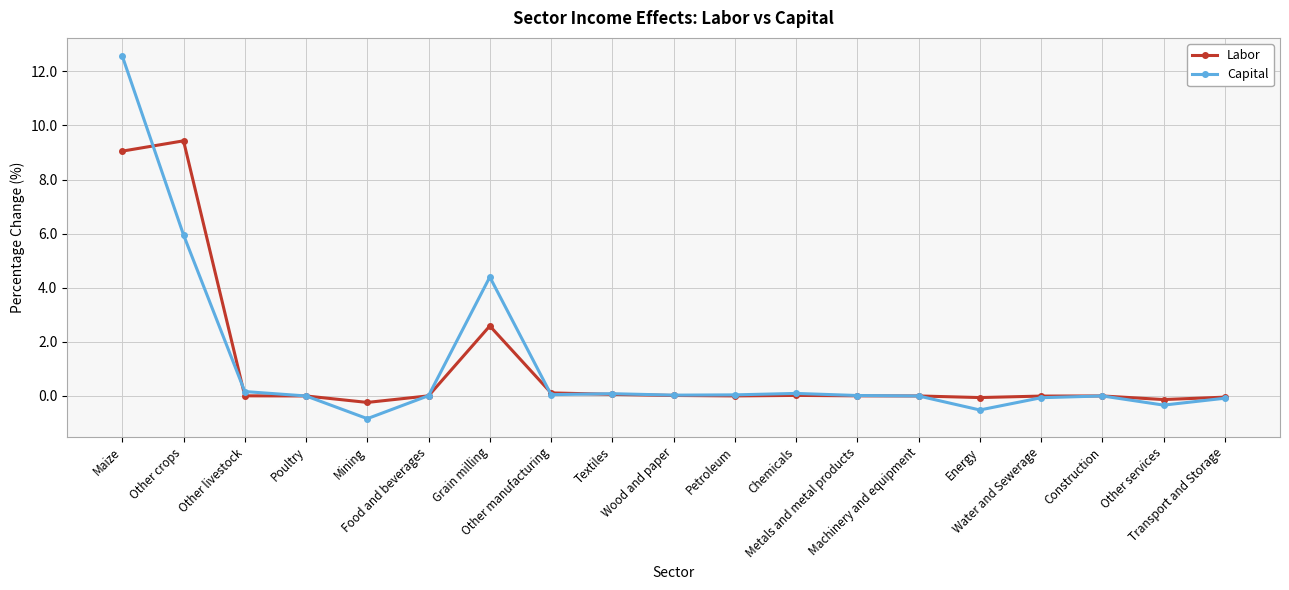

What is the label of the 1st point from the right?

Transport and Storage